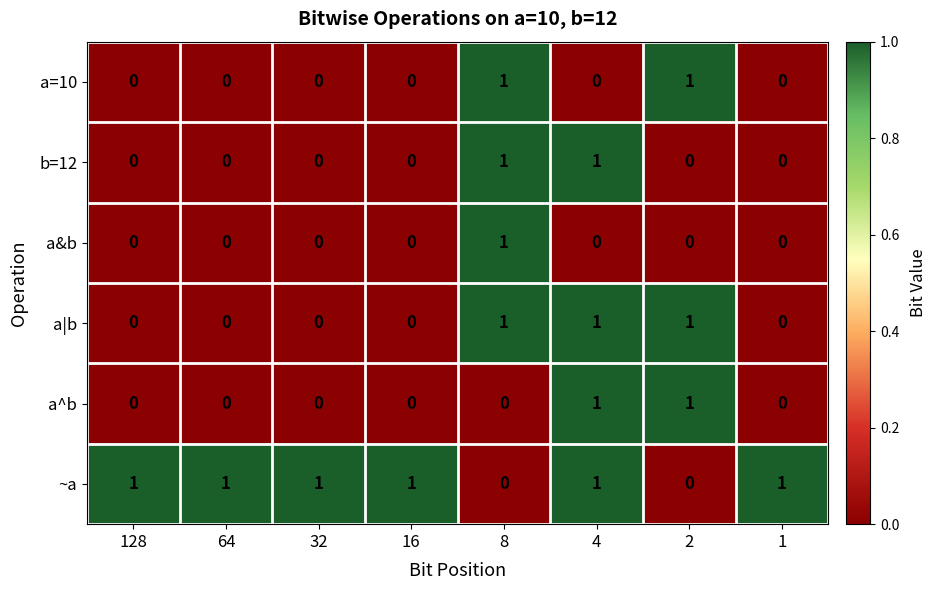

True or false: ~a has a value of 1 at 64.

True